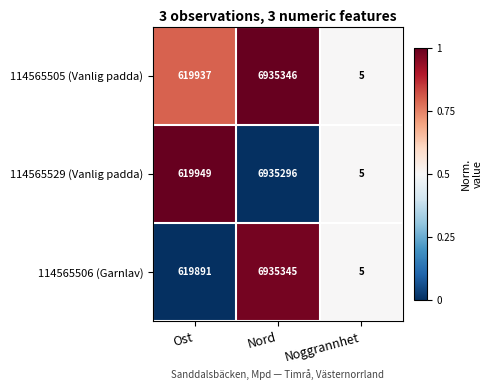

Which series has the largest total across all categories?

114565505 (Vanlig padda)